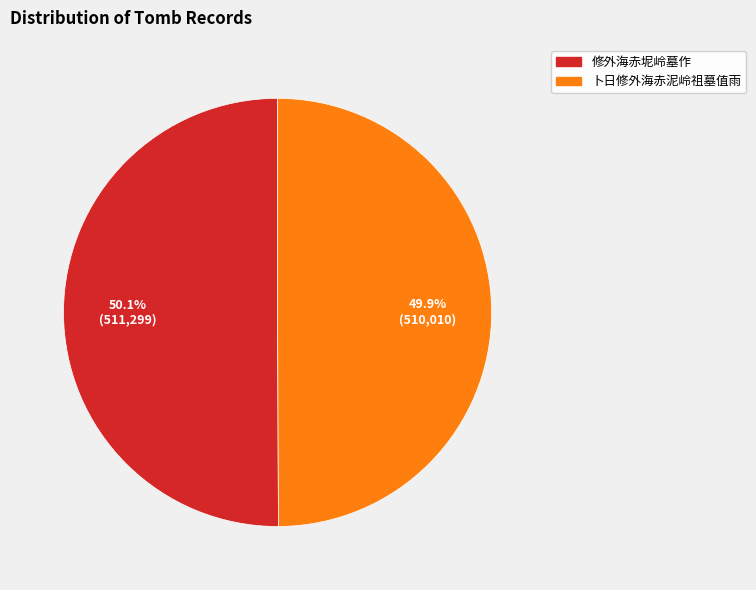

How many segments does this pie chart have?

2